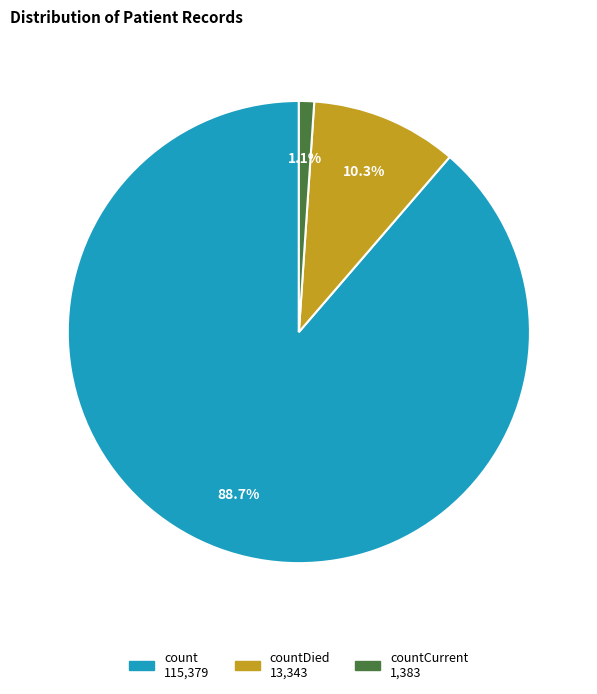

Is there any slice that represents more than half of the pie?

Yes